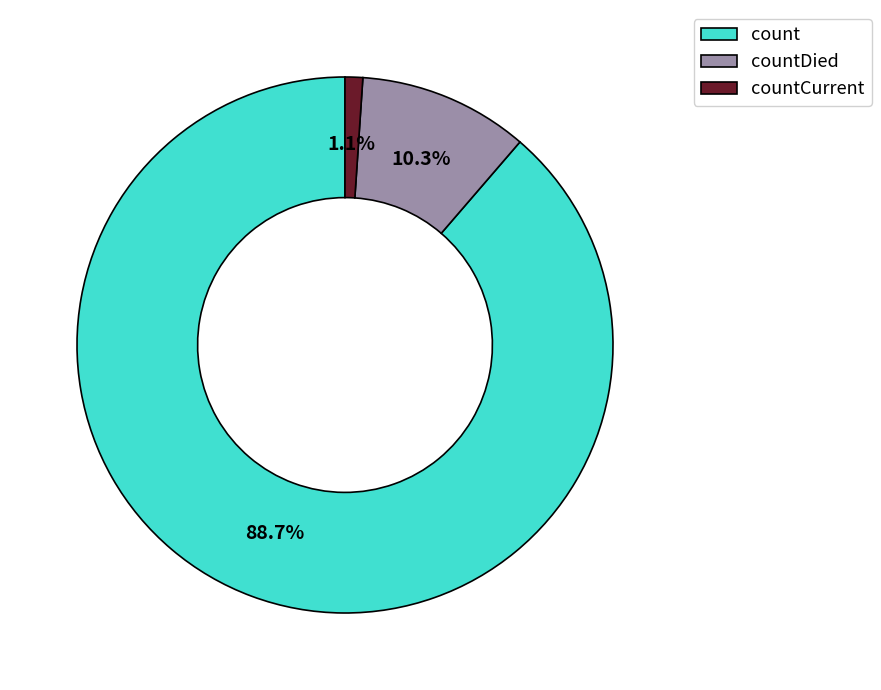

Which has a higher value, count or countDied?

count